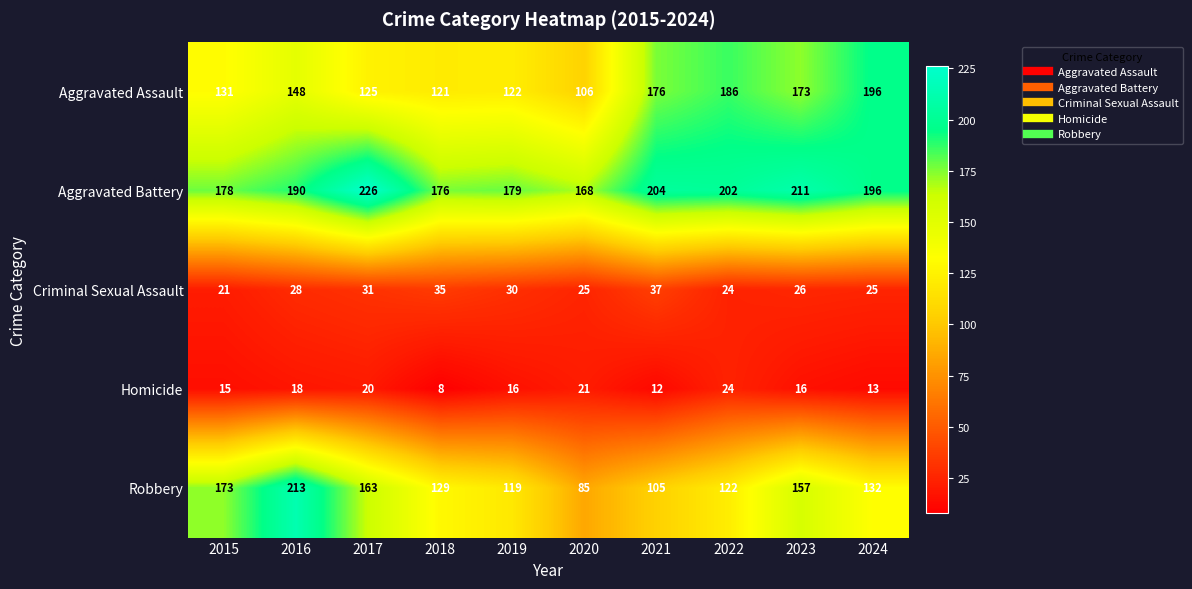

Rank the categories by Robbery value from lowest to highest.

2020, 2021, 2019, 2022, 2018, 2024, 2023, 2017, 2015, 2016